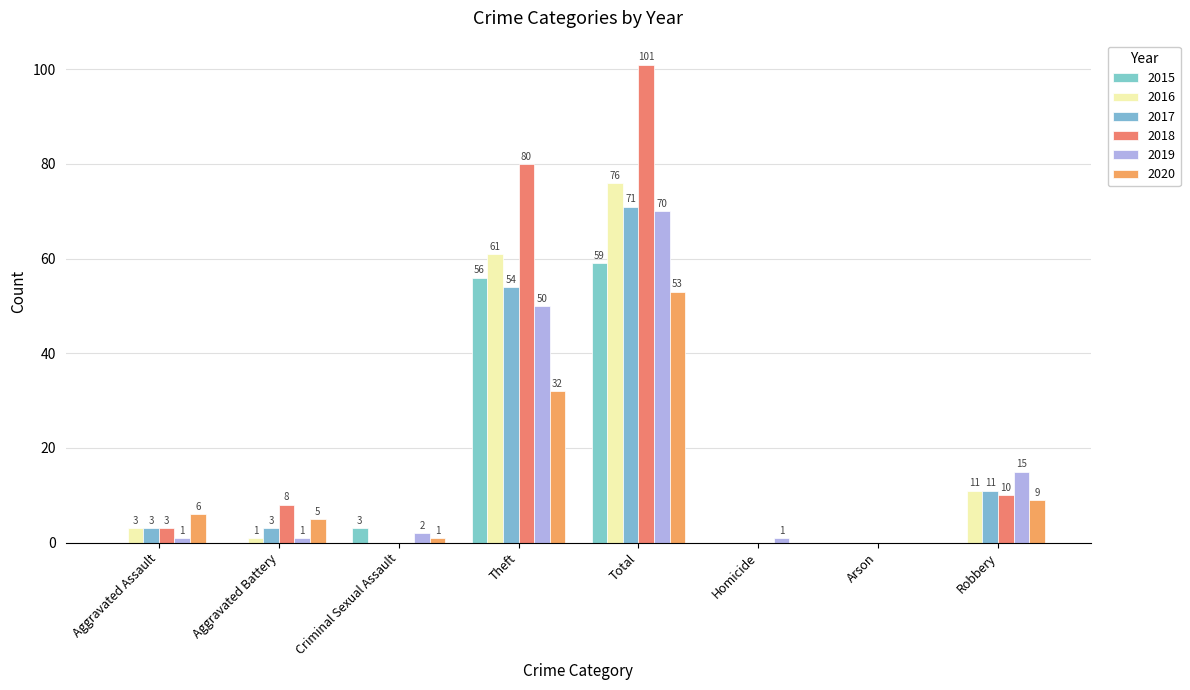

Reading left to right, extract all data points from this chart.

2015: 0	0	3	56	59	0	0	0
2016: 3	1	0	61	76	0	0	11
2017: 3	3	0	54	71	0	0	11
2018: 3	8	0	80	101	0	0	10
2019: 1	1	2	50	70	1	0	15
2020: 6	5	1	32	53	0	0	9